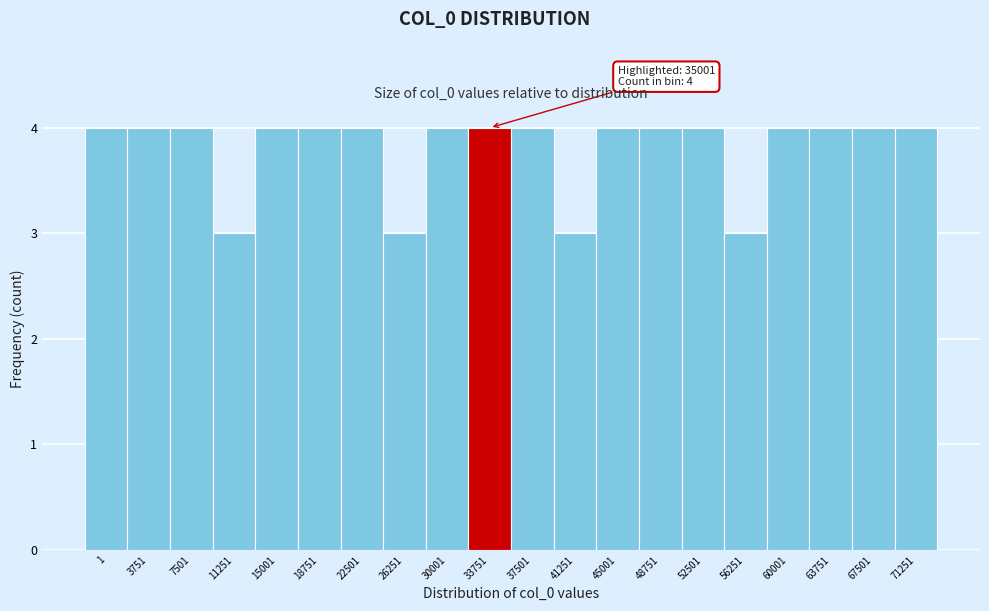

Reading left to right, extract all data points from this chart.

4	4	4	3	4	4	4	3	4	4	4	3	4	4	4	3	4	4	4	4